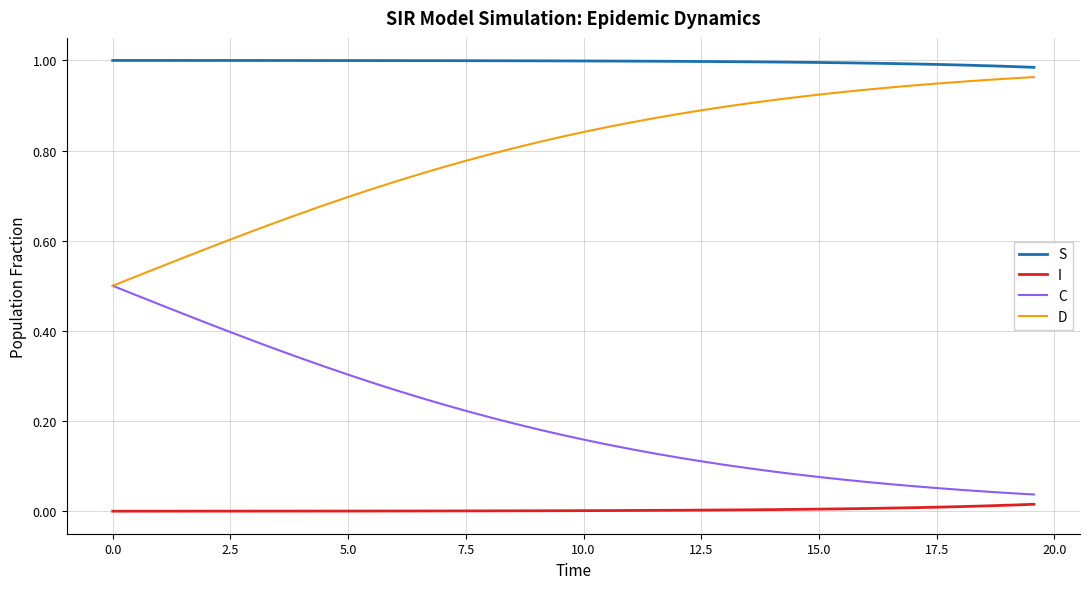

Rank the series by their average value, from lowest to highest.

I, C, D, S